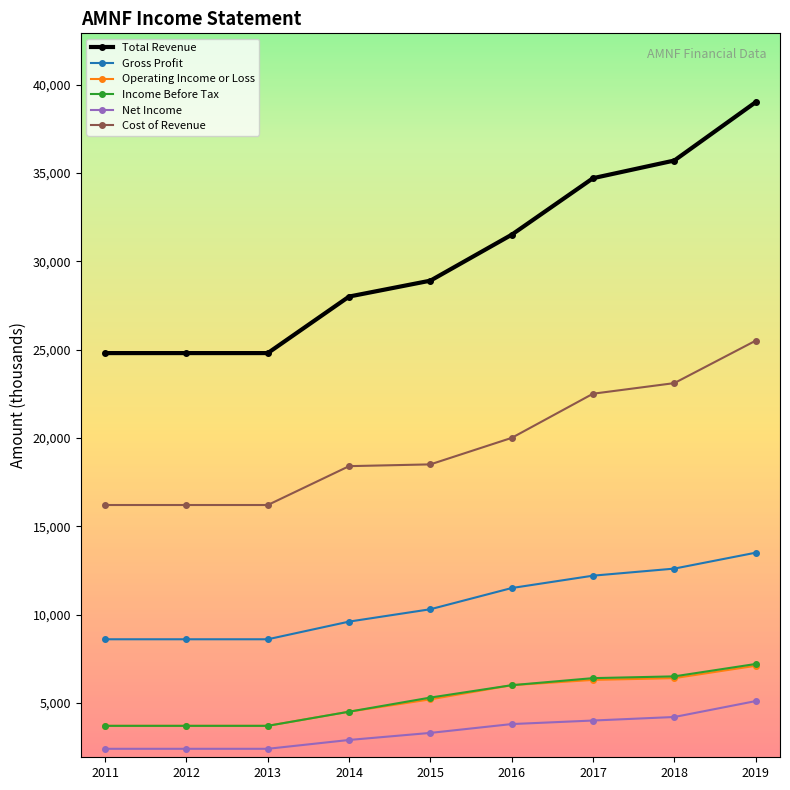

Which series has the widest spread of values?

Total Revenue